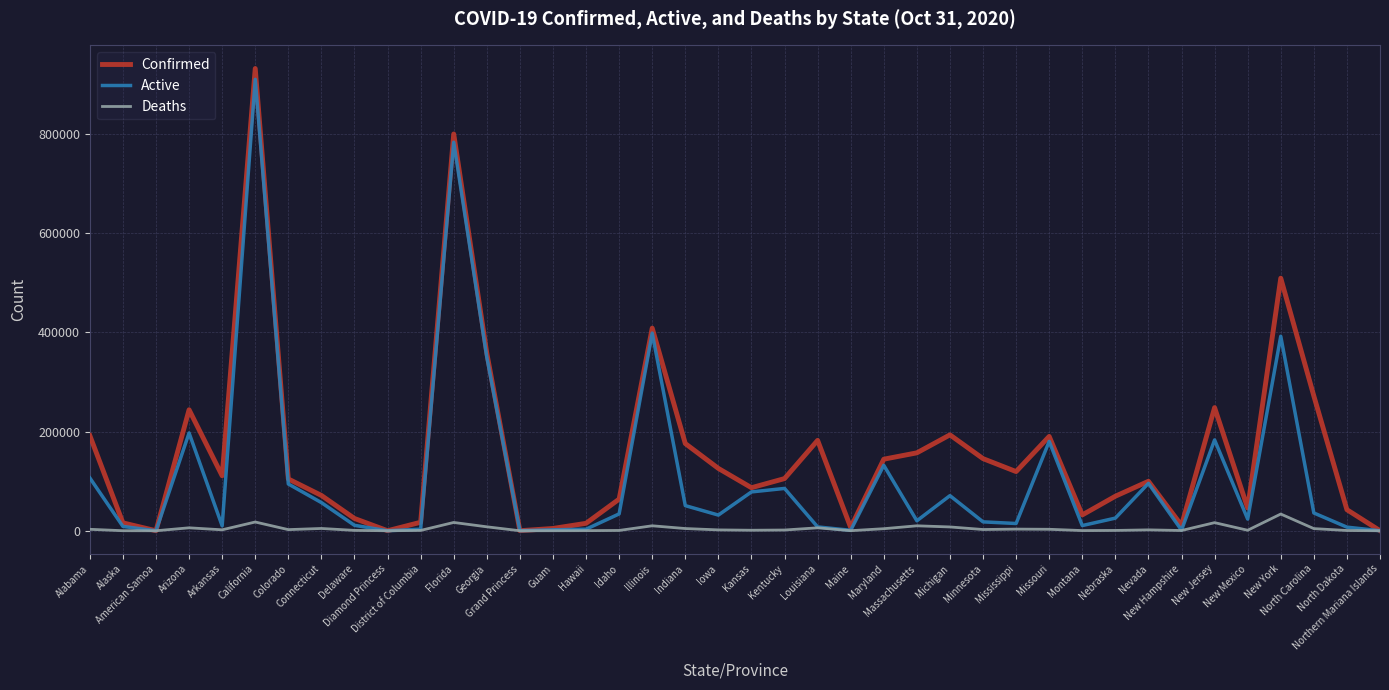

Where does the Deaths series first go above 1900?

Alabama